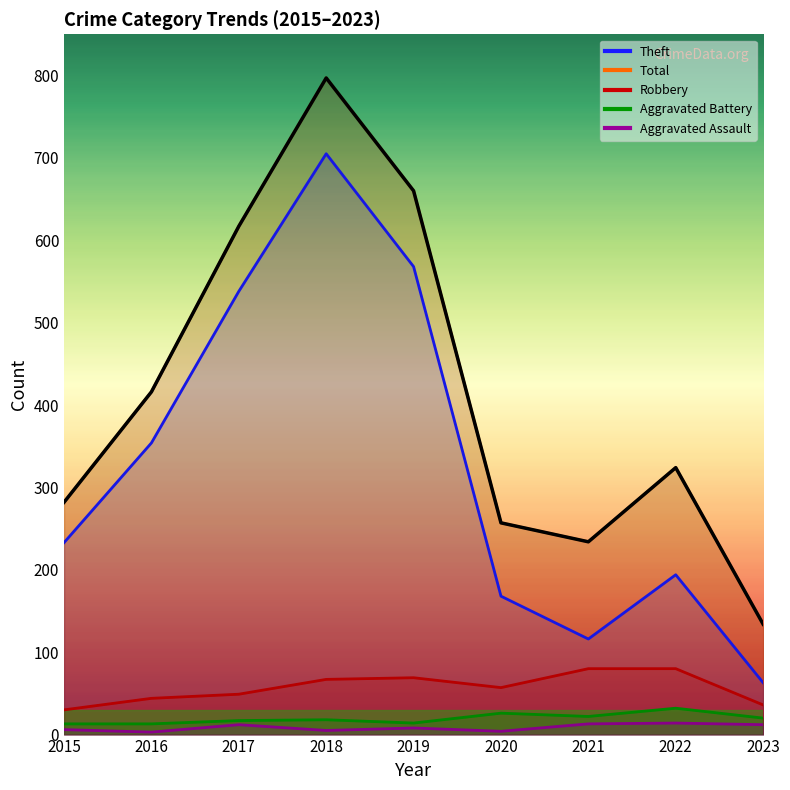

What is the sum of the Robbery values at 2020 and 2018?

124